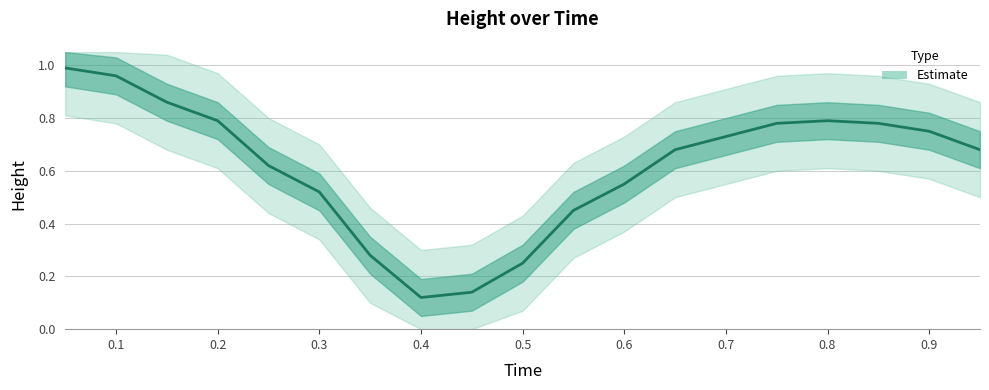

True or false: the data shows 0.1 at 0.5.

False